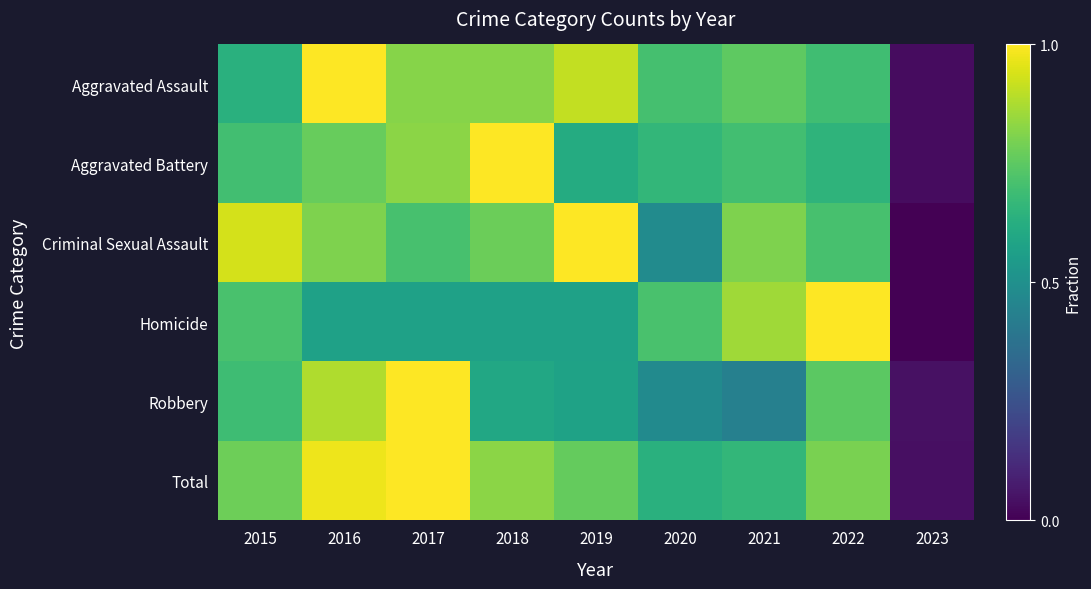

Reading left to right, list all the values displayed in this chart.

Aggravated Assault: 2015=0.6	2016=1.0	2017=0.8	2018=0.8	2019=0.9	2020=0.7	2021=0.8	2022=0.7	2023=0.0
Aggravated Battery: 2015=0.7	2016=0.8	2017=0.8	2018=1.0	2019=0.6	2020=0.7	2021=0.7	2022=0.7	2023=0.0
Criminal Sexual Assault: 2015=0.9	2016=0.8	2017=0.7	2018=0.8	2019=1.0	2020=0.5	2021=0.8	2022=0.7	2023=0.0
Homicide: 2015=0.7	2016=0.6	2017=0.6	2018=0.6	2019=0.6	2020=0.7	2021=0.9	2022=1.0	2023=0.0
Robbery: 2015=0.7	2016=0.9	2017=1.0	2018=0.6	2019=0.6	2020=0.5	2021=0.4	2022=0.7	2023=0.0
Total: 2015=0.8	2016=1.0	2017=1.0	2018=0.8	2019=0.8	2020=0.6	2021=0.7	2022=0.8	2023=0.0